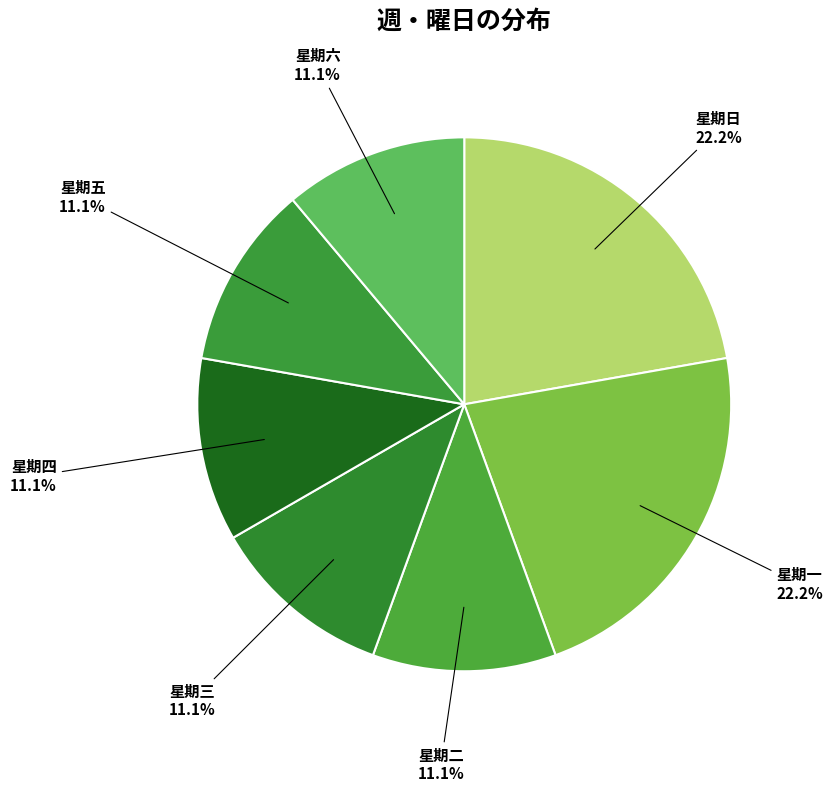

Do 星期四 and 星期二 together represent more than half of the pie?

No